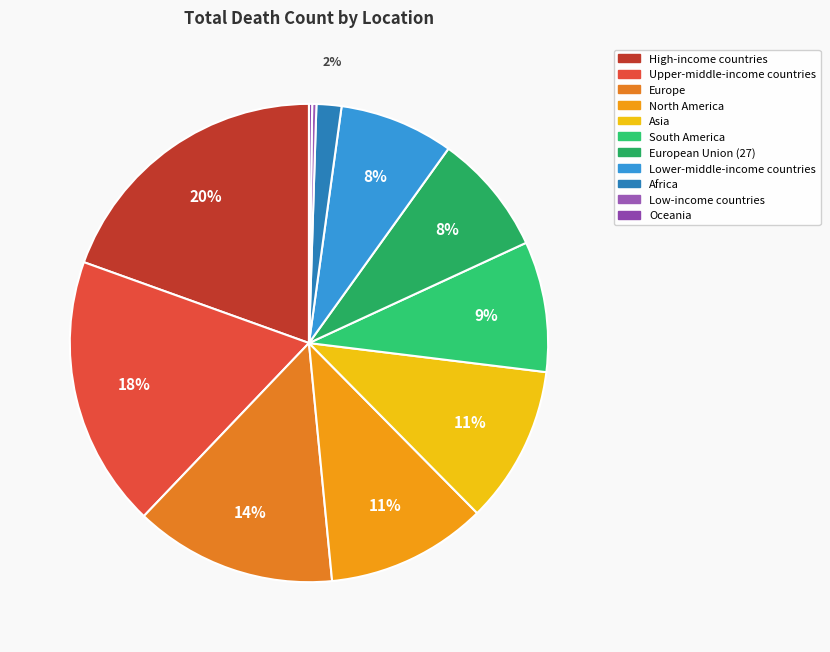

To the nearest percent, what is the average slice percentage?

9%